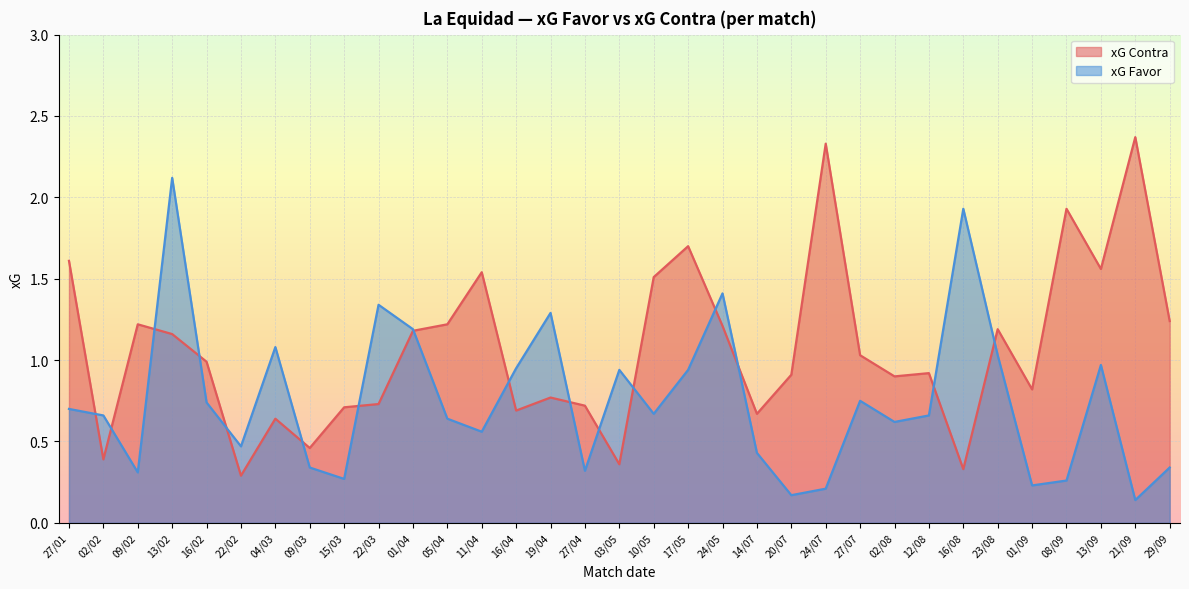

Where do xG Contra and xG Favor first cross each other?

27/01 and 02/02